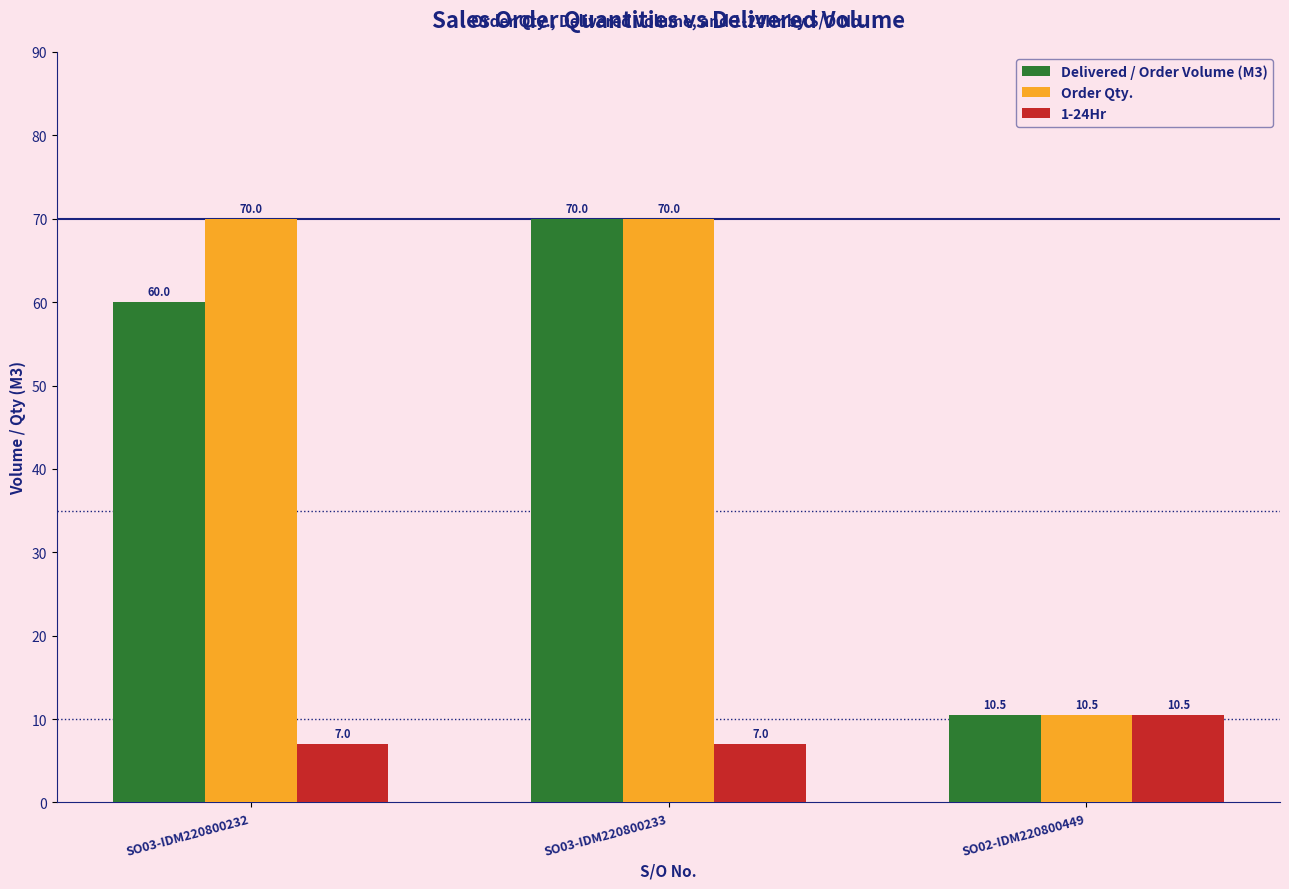

At which category is the sum across all series the highest?

SO03-IDM220800233